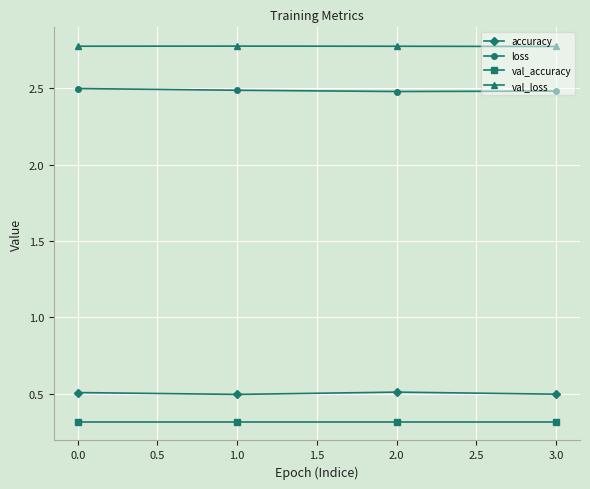

True or false: accuracy and val_loss intersect in this chart.

False